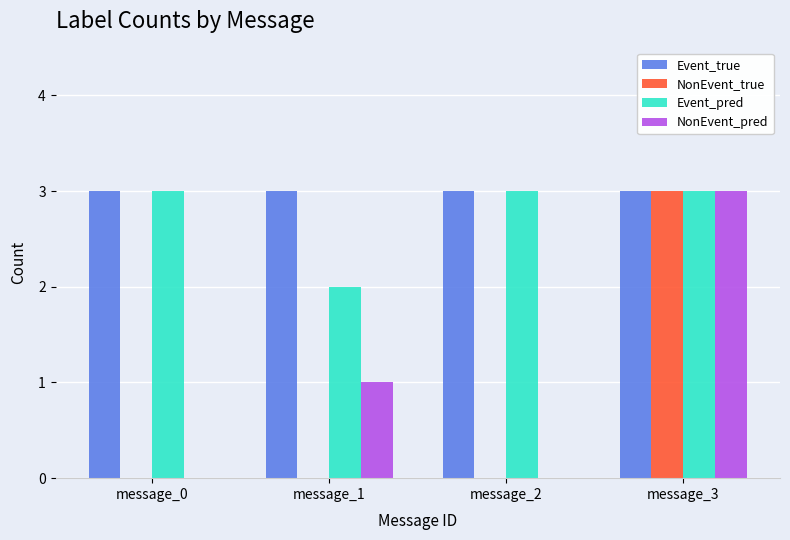

Which series has the largest total across all categories?

Event_true